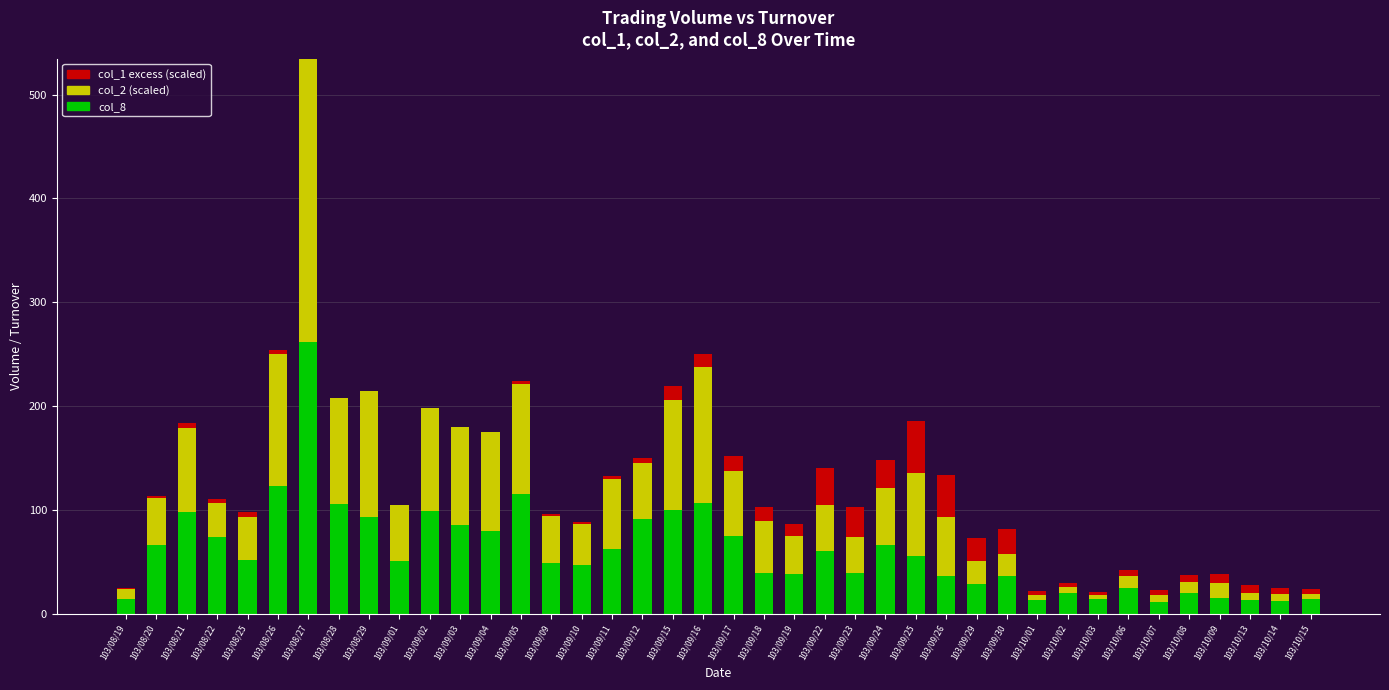

What value does the col_8 series have at 103/09/18?

39.0